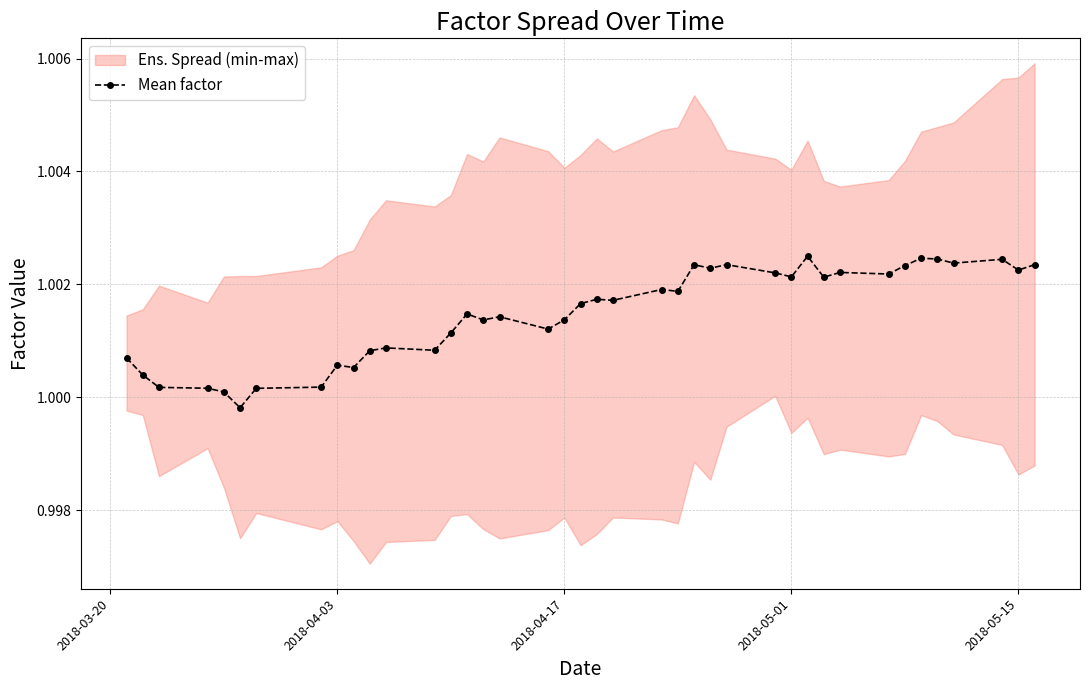

What is the smallest value displayed?

1.0